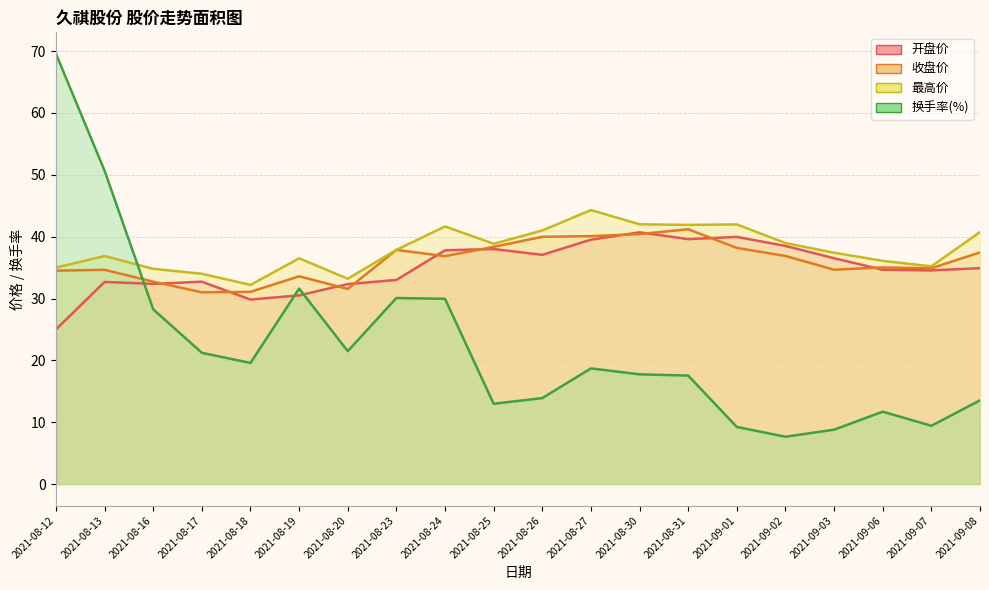

Reading left to right, what are all the values shown in this chart?

开盘价: 2021-08-12=25.0	2021-08-13=32.7	2021-08-16=32.4	2021-08-17=32.7	2021-08-18=29.8	2021-08-19=30.5	2021-08-20=32.3	2021-08-23=33.0	2021-08-24=37.8	2021-08-25=38.0	2021-08-26=37.1	2021-08-27=39.5	2021-08-30=40.7	2021-08-31=39.6	2021-09-01=40.0	2021-09-02=38.5	2021-09-03=36.5	2021-09-06=34.6	2021-09-07=34.5	2021-09-08=34.9
收盘价: 2021-08-12=34.5	2021-08-13=34.6	2021-08-16=32.7	2021-08-17=31.0	2021-08-18=31.1	2021-08-19=33.6	2021-08-20=31.6	2021-08-23=37.9	2021-08-24=36.9	2021-08-25=38.4	2021-08-26=40.0	2021-08-27=40.1	2021-08-30=40.4	2021-08-31=41.2	2021-09-01=38.2	2021-09-02=36.9	2021-09-03=34.6	2021-09-06=35.0	2021-09-07=34.9	2021-09-08=37.5
最高价: 2021-08-12=35.0	2021-08-13=36.9	2021-08-16=34.8	2021-08-17=34.0	2021-08-18=32.2	2021-08-19=36.5	2021-08-20=33.2	2021-08-23=37.9	2021-08-24=41.6	2021-08-25=38.9	2021-08-26=41.0	2021-08-27=44.3	2021-08-30=42.0	2021-08-31=41.9	2021-09-01=42.0	2021-09-02=39.0	2021-09-03=37.4	2021-09-06=36.1	2021-09-07=35.2	2021-09-08=40.7
换手率(%): 2021-08-12=69.6	2021-08-13=50.7	2021-08-16=28.2	2021-08-17=21.2	2021-08-18=19.6	2021-08-19=31.6	2021-08-20=21.5	2021-08-23=30.1	2021-08-24=29.9	2021-08-25=13.0	2021-08-26=13.9	2021-08-27=18.7	2021-08-30=17.7	2021-08-31=17.5	2021-09-01=9.2	2021-09-02=7.7	2021-09-03=8.8	2021-09-06=11.7	2021-09-07=9.4	2021-09-08=13.5